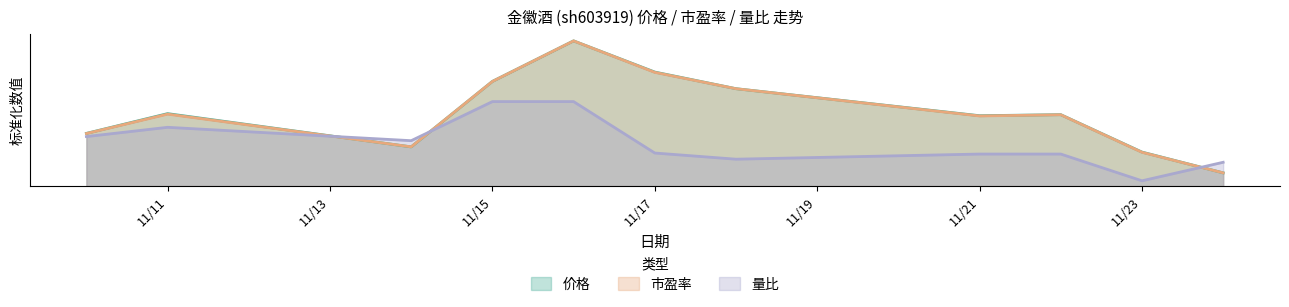

In 量比, how many points are lower than both neighbors (excluding endpoints)?

3